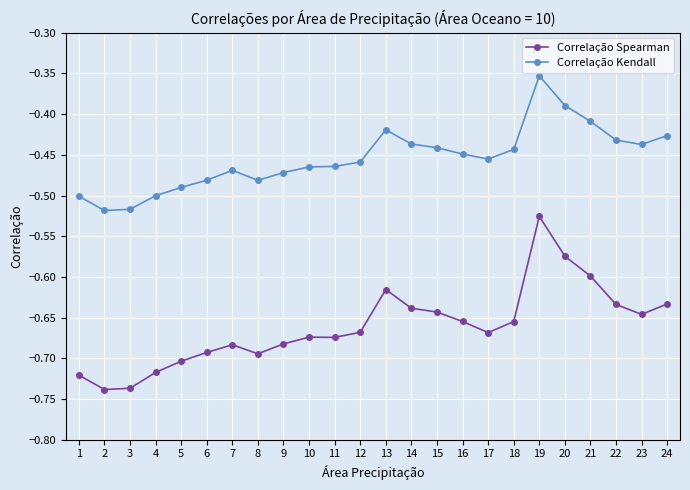

True or false: Correlação Kendall and Correlação Spearman cross at least once.

False